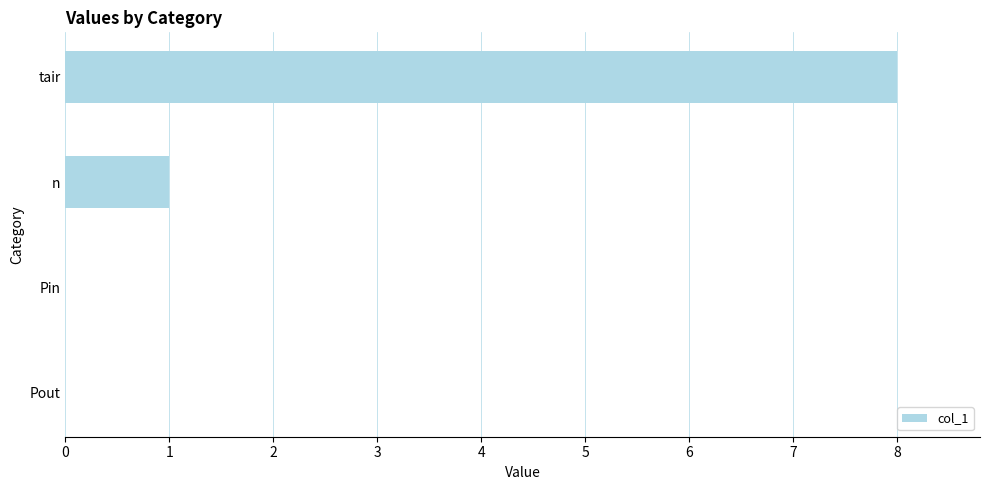

Reading bottom to top, extract all data points from this chart.

Pout=0	Pin=0	n=1	tair=8